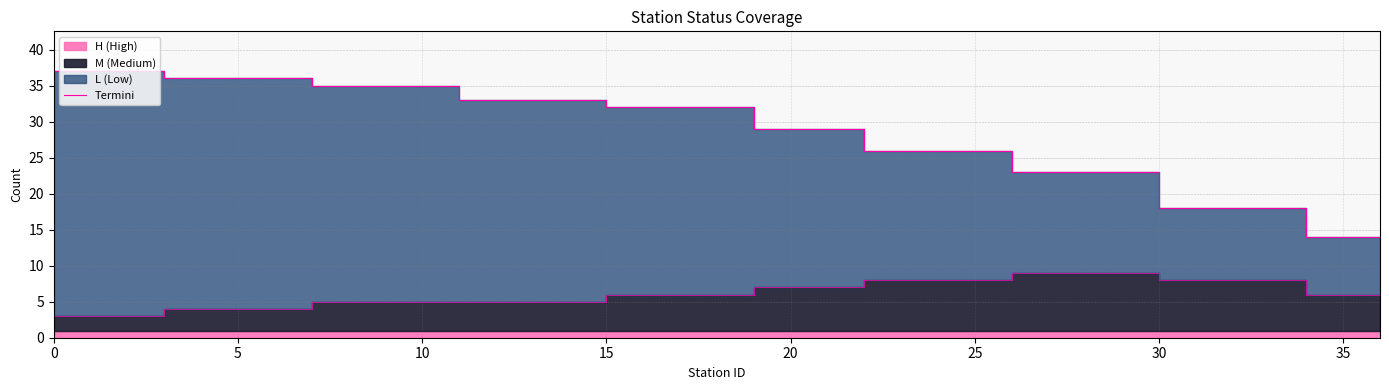

The chart shows a value of 51 at 9. True or false?

False